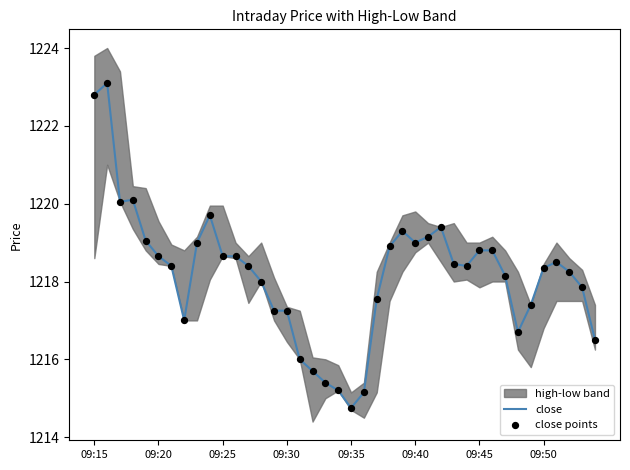

Which series has the largest total across all categories?

close